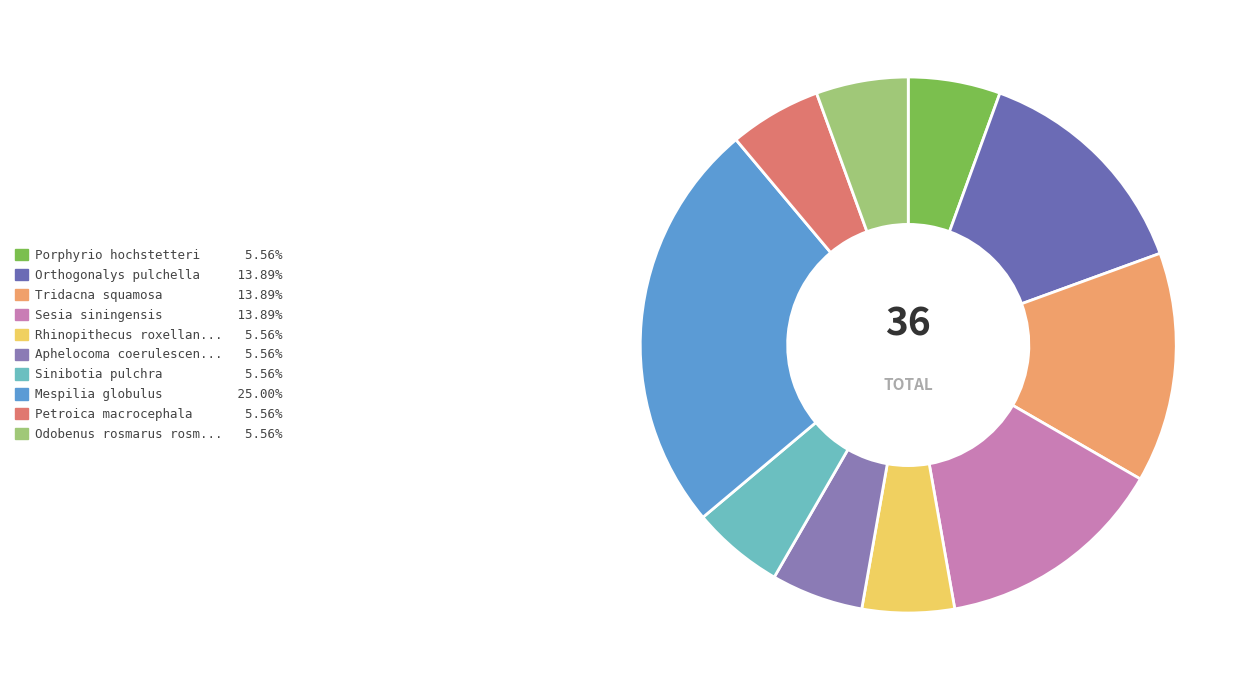

Is there any slice that represents more than half of the pie?

No